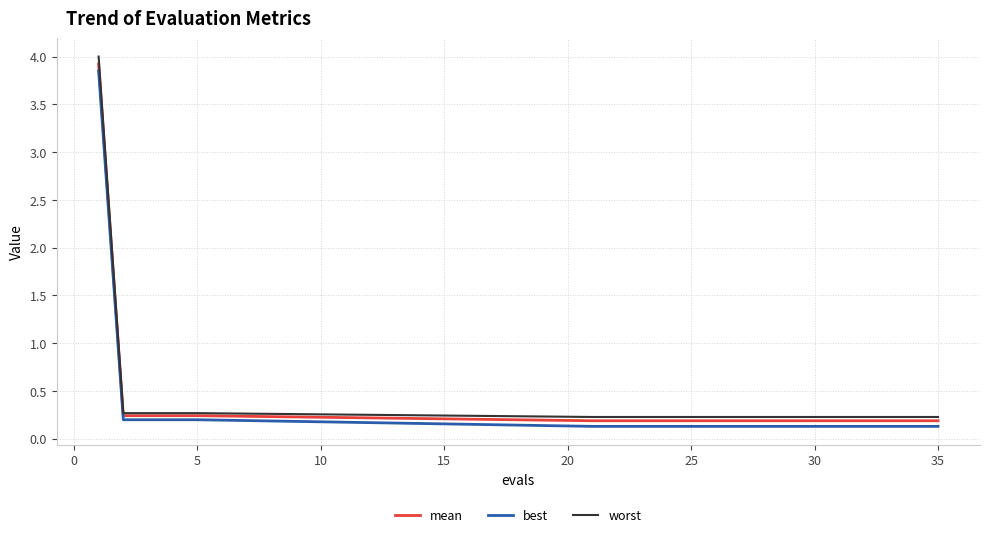

What is the maximum value shown in the chart?

4.0